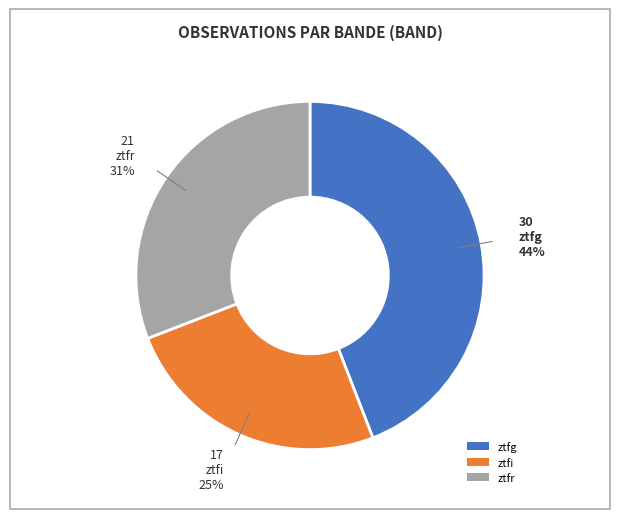

Rank the categories by value from lowest to highest.

ztfi, ztfr, ztfg